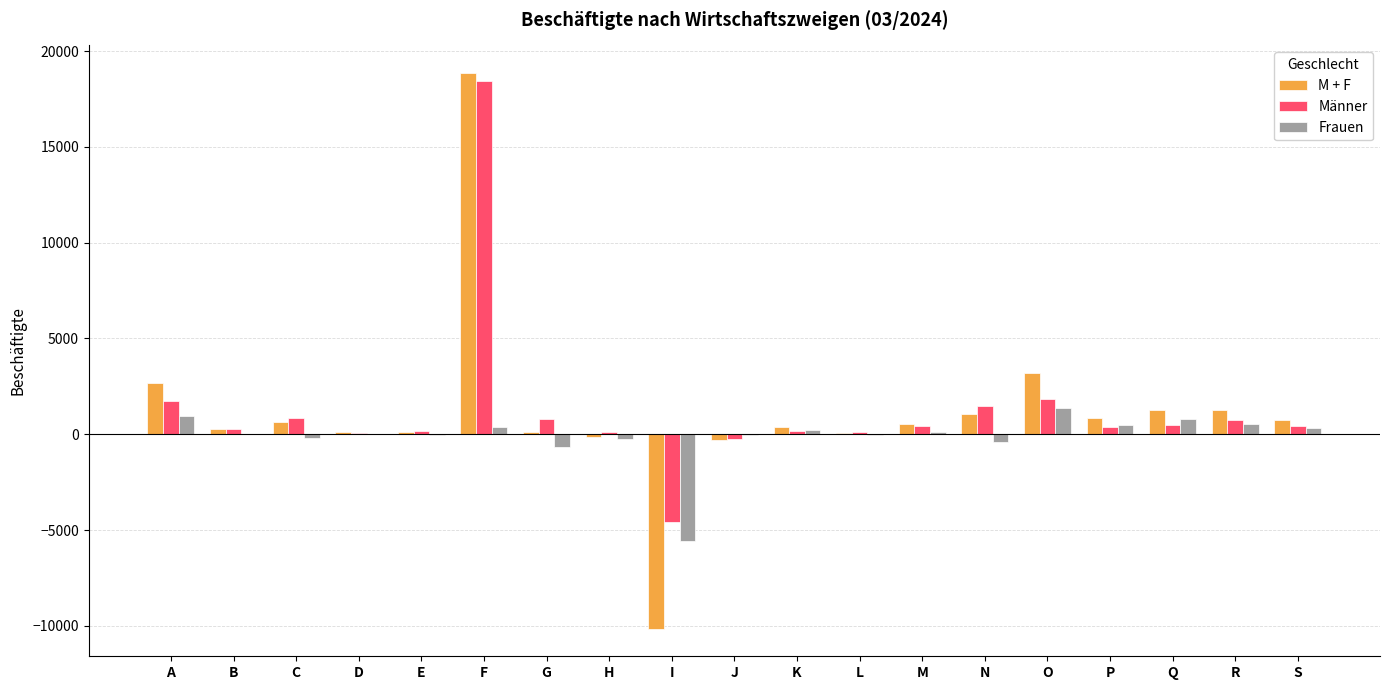

The Männer series shows 1462 at N. True or false?

True